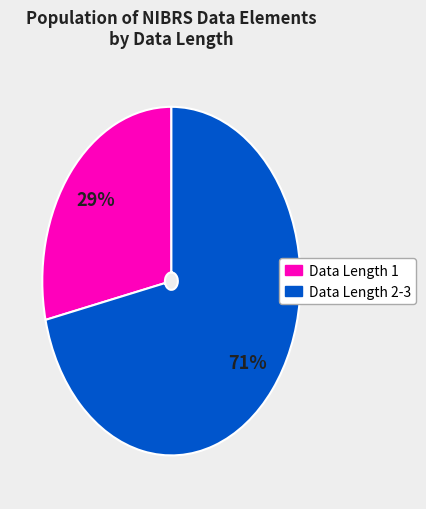

Is there a majority slice in this chart?

Yes